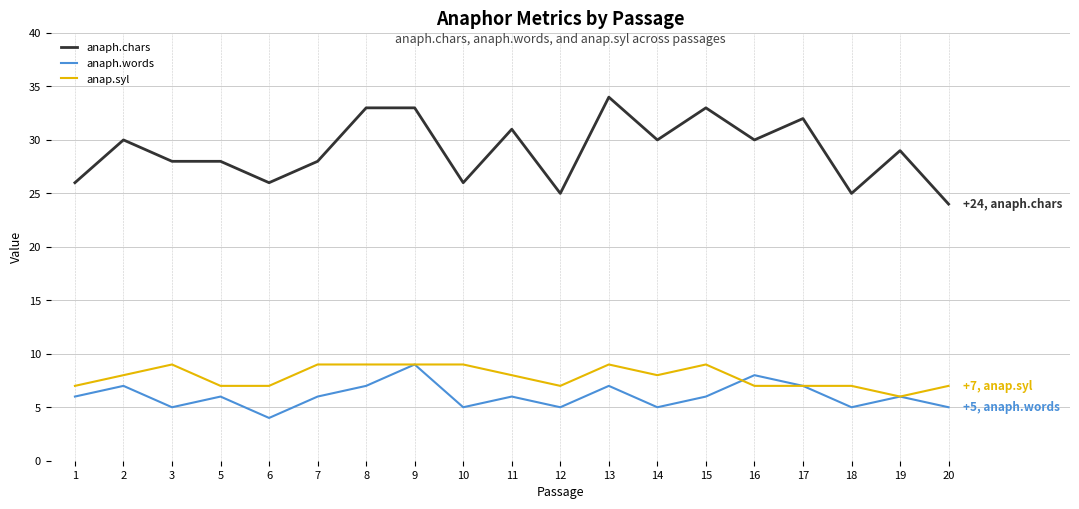

True or false: anaph.chars and anap.syl cross at least once.

False